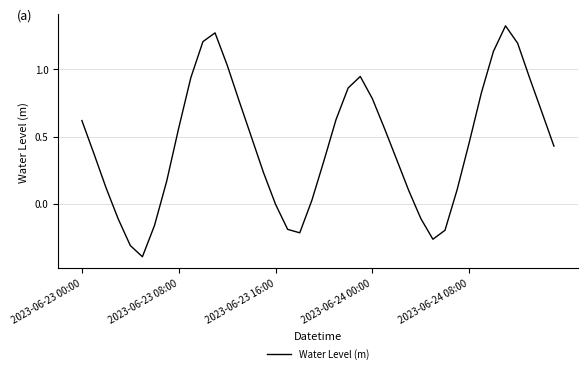

What is the minimum value shown in the chart?

-0.4